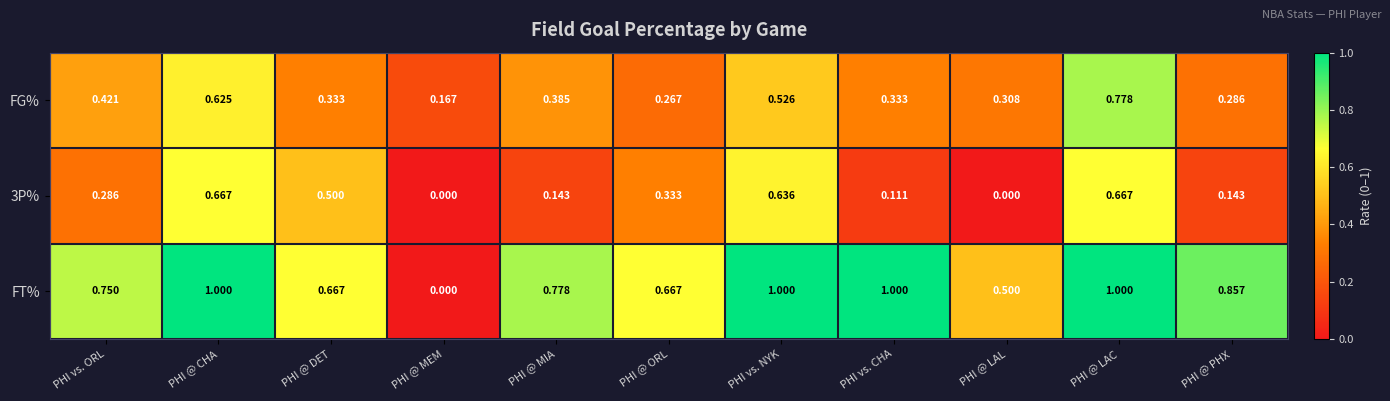

At which label is FT% closest to 0?

PHI @ MEM